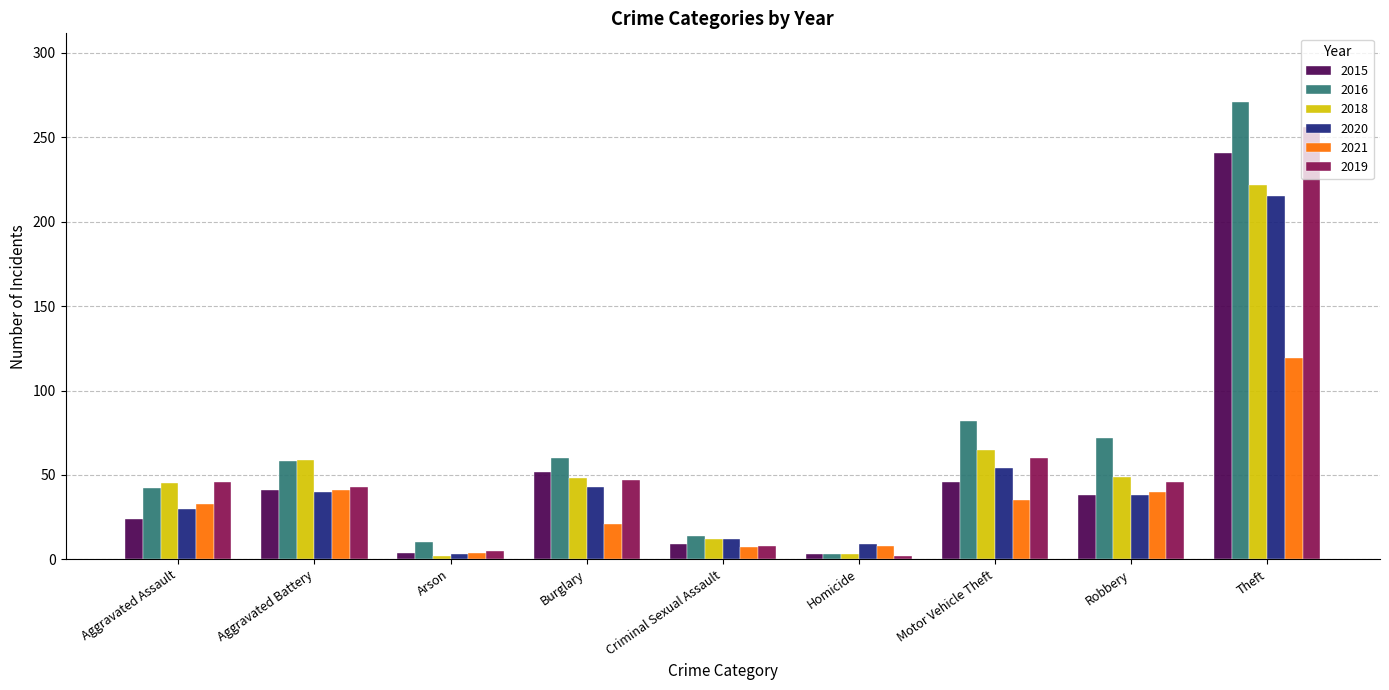

Which category has the highest value in the 2016 series?

Theft